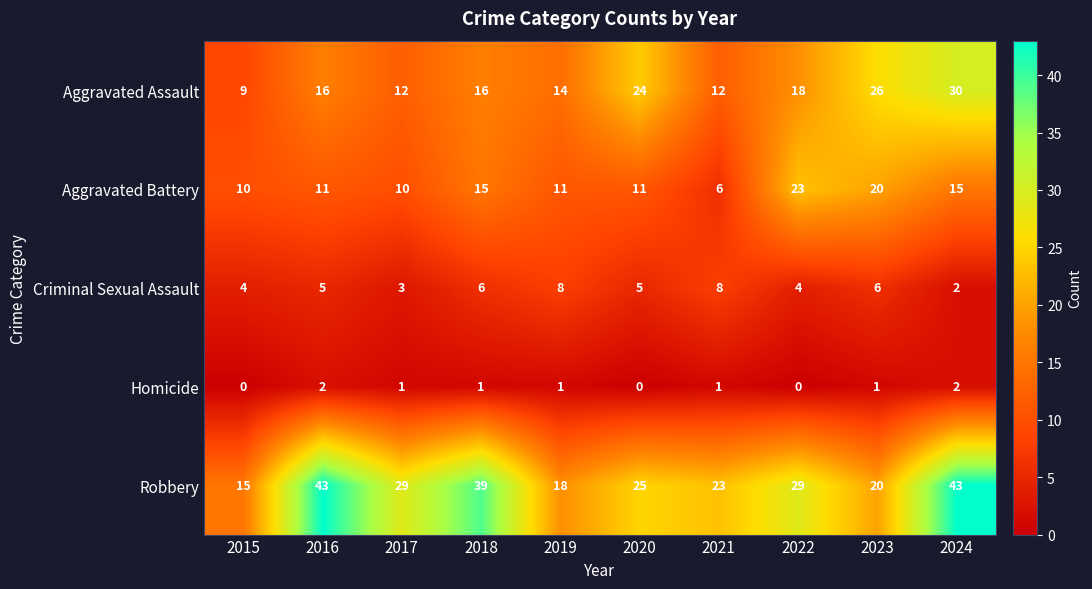

How many distinct data groups are displayed?

5